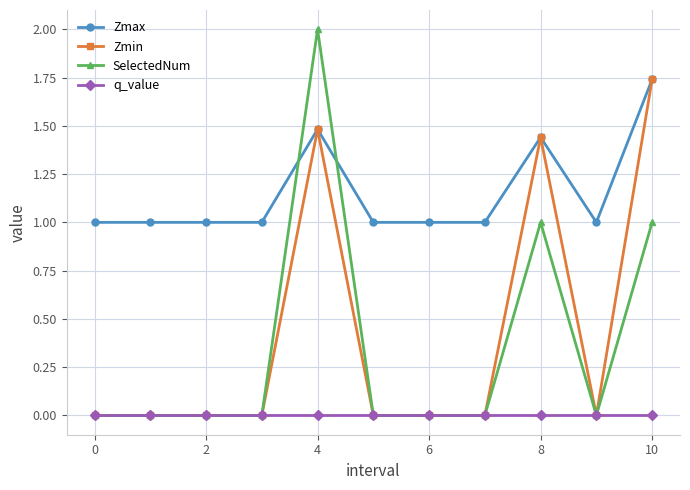

Which series has the widest spread of values?

SelectedNum